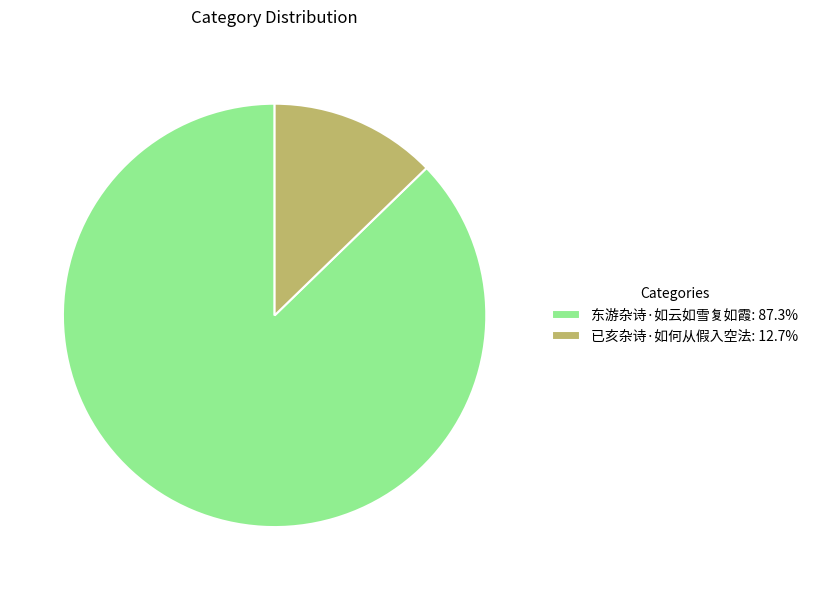

Do 已亥杂诗·如何从假入空法: 12.7% and 东游杂诗·如云如雪复如霞: 87.3% together represent more than half of the pie?

Yes